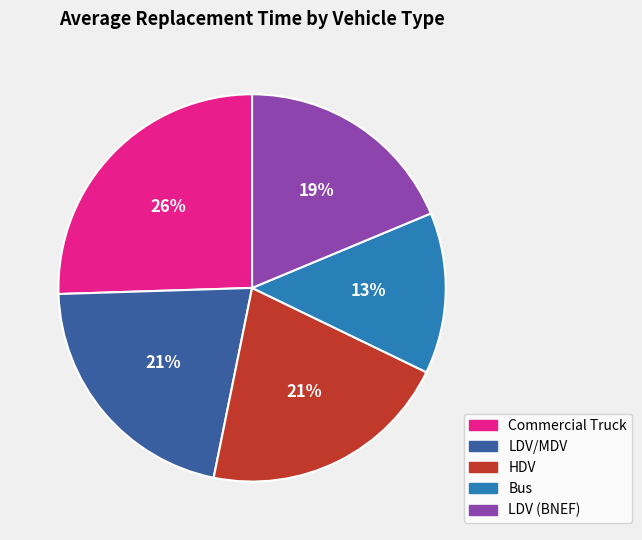

To the nearest percent, what percentage of the pie is HDV?

21%